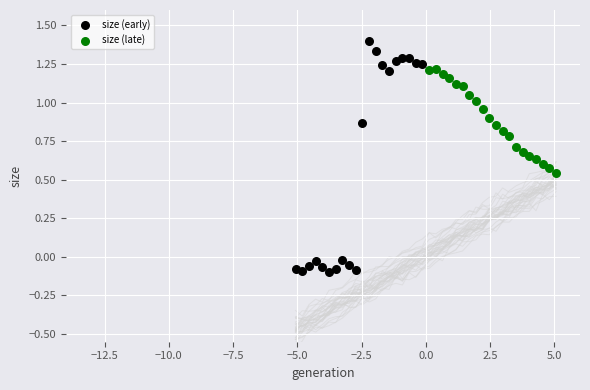

Which series reaches the minimum Y coordinate?

size (early)